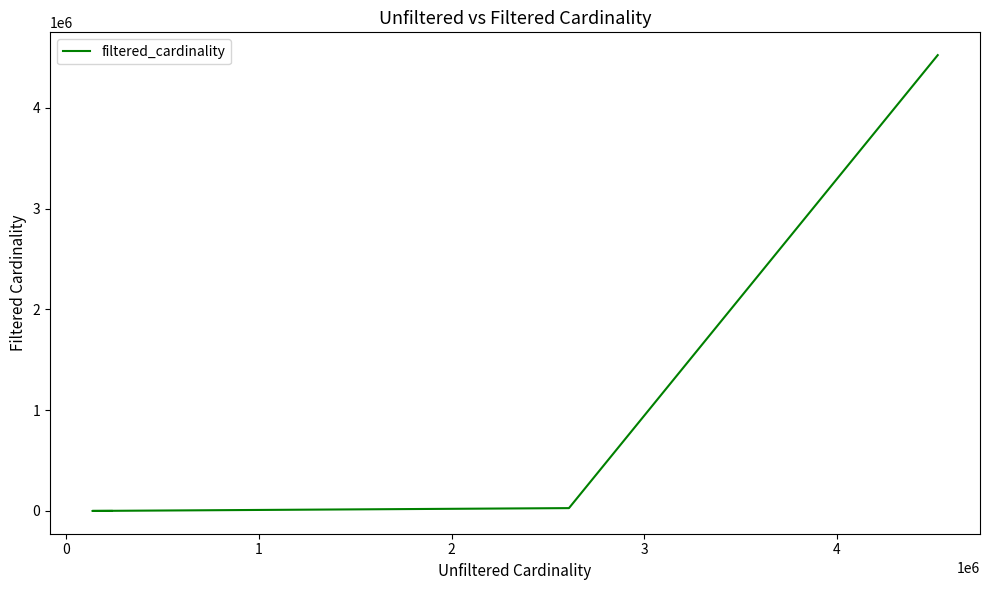

True or false: the data has more than 1 interior local peaks.

False